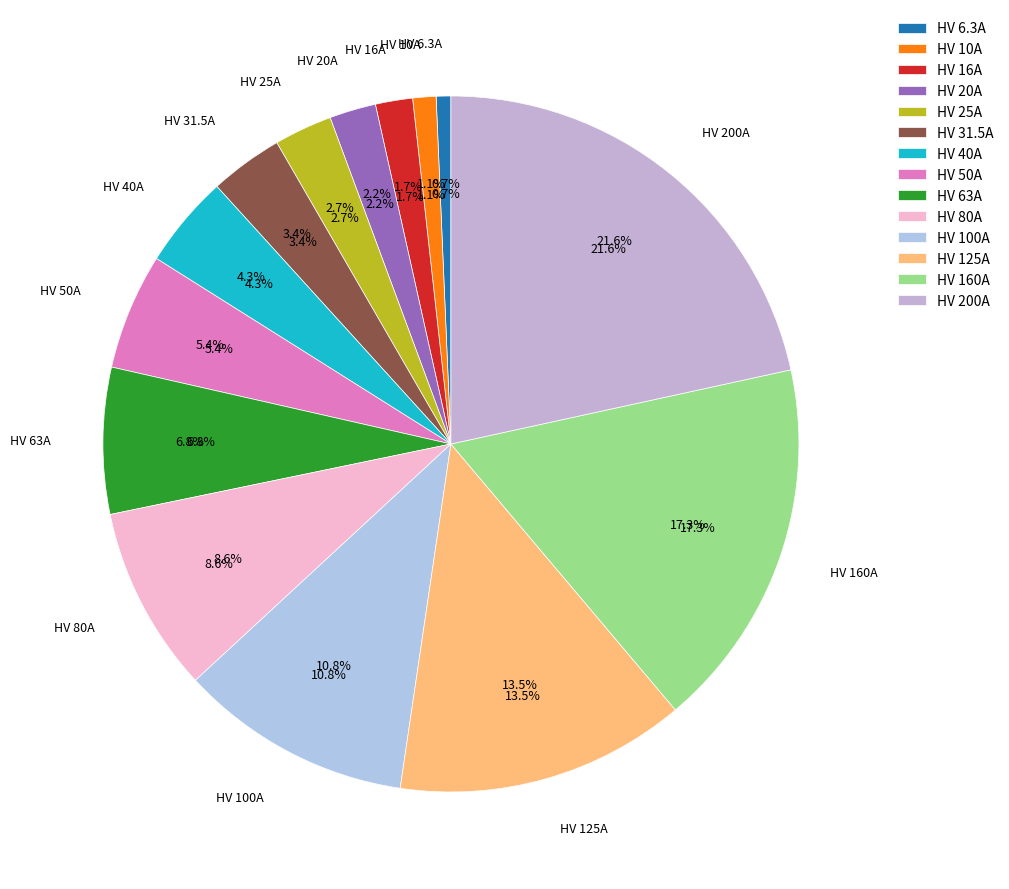

Rank the categories by value from lowest to highest.

HV 6.3A, HV 10A, HV 16A, HV 20A, HV 25A, HV 31.5A, HV 40A, HV 50A, HV 63A, HV 80A, HV 100A, HV 125A, HV 160A, HV 200A